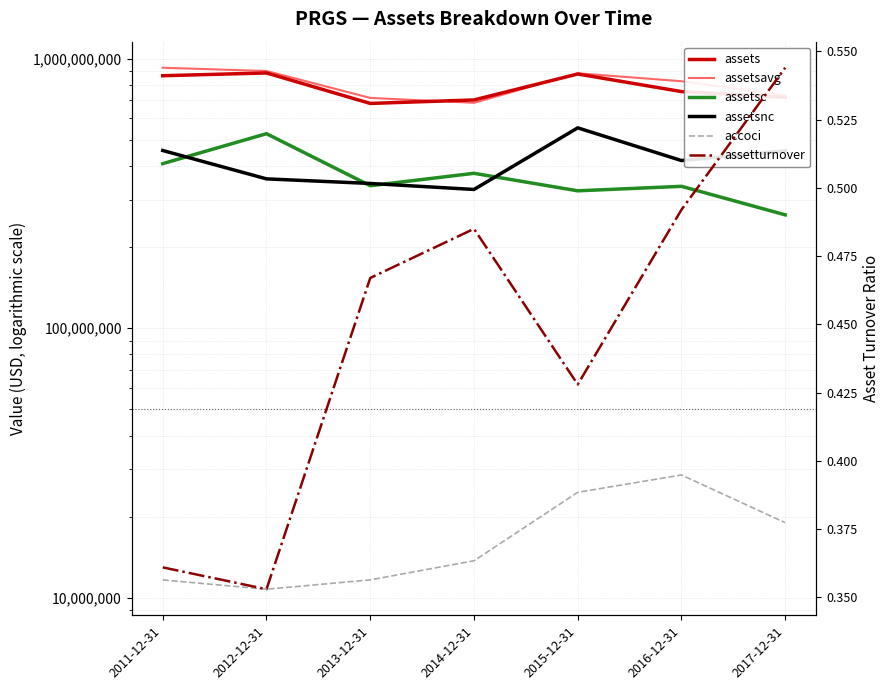

What is the label of the 2nd point from the right?

2016-12-31